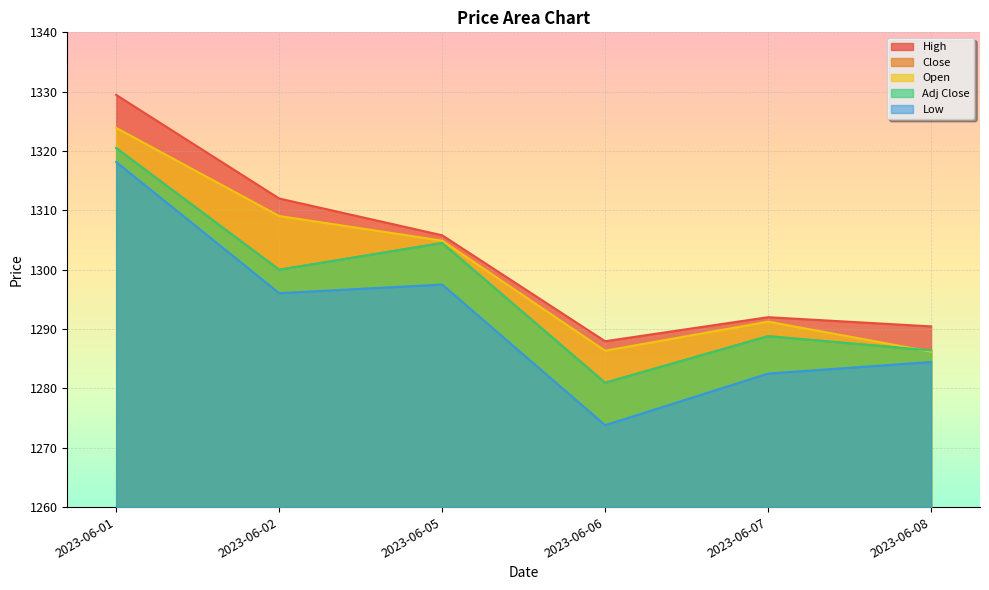

The Adj Close series shows 430.9 at 2023-06-05. True or false?

False